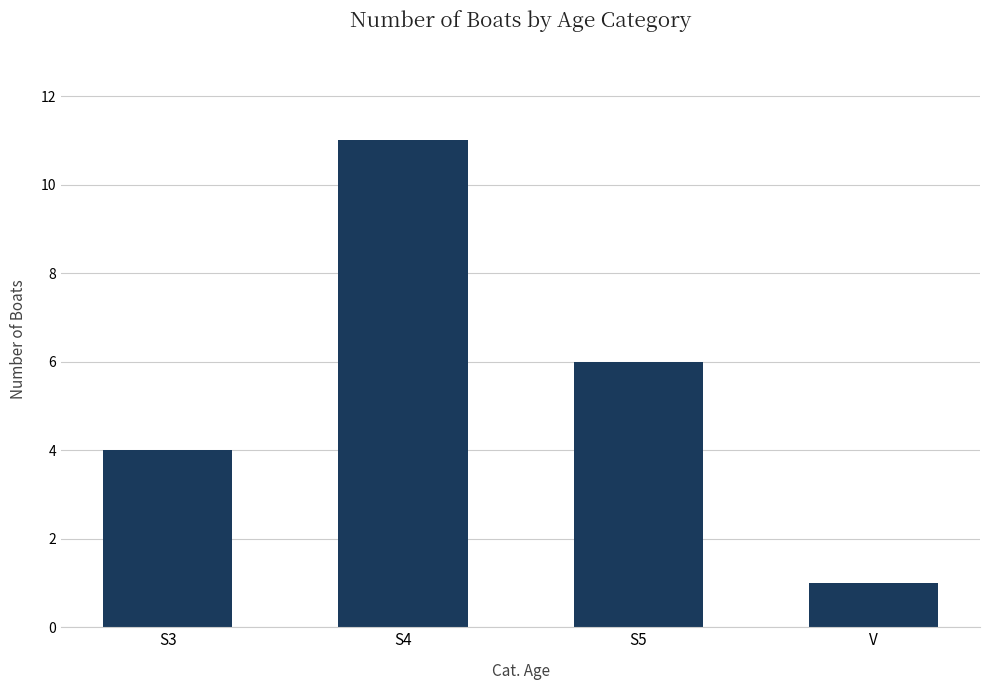

What is the label of the 2nd bar from the right?

S5